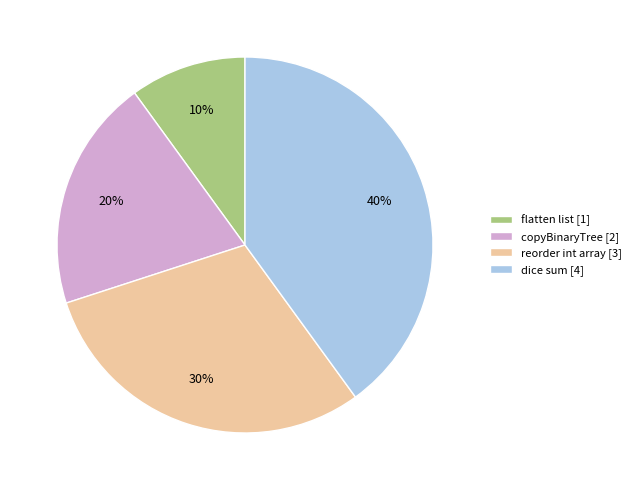

Is it true that copyBinaryTree is 20% of the pie?

True